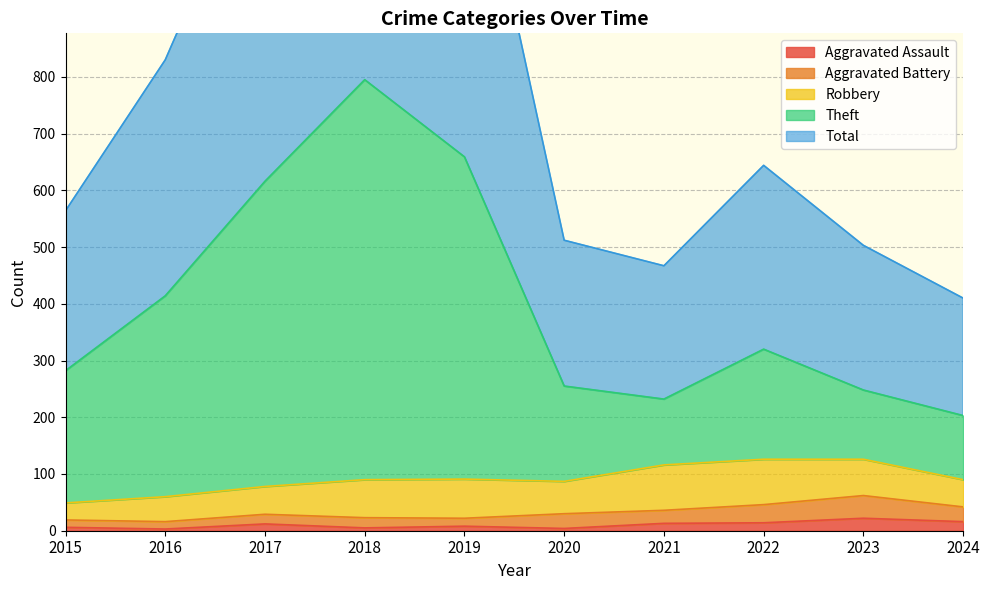

Is it true that Aggravated Assault equals 4 at 2020?

True